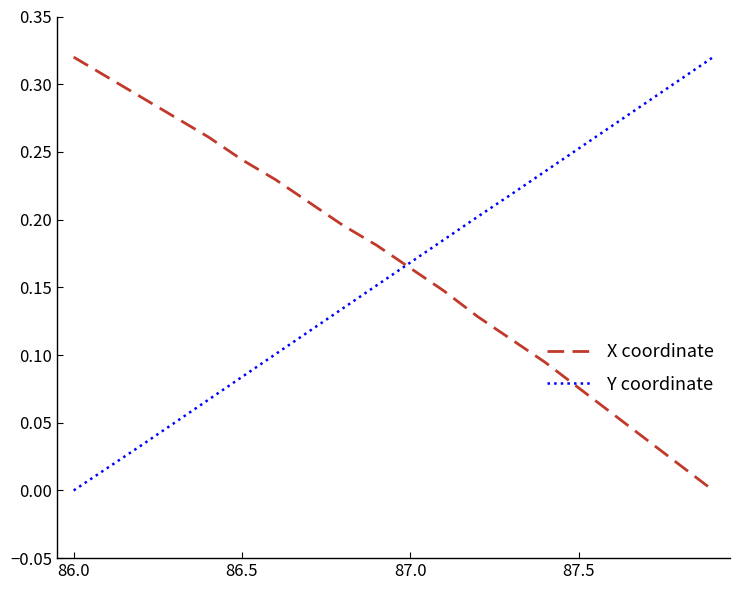

Which series ends up on top after the final intersection of X coordinate and Y coordinate?

Y coordinate